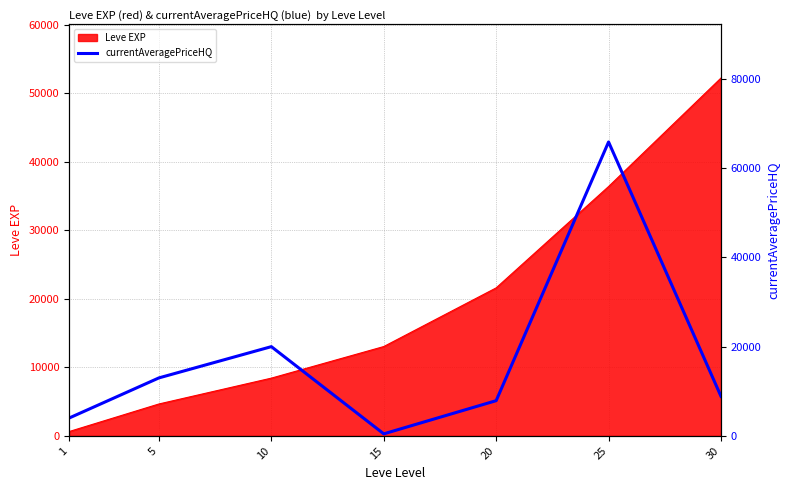

What is the approximate value at 5?

12999.8